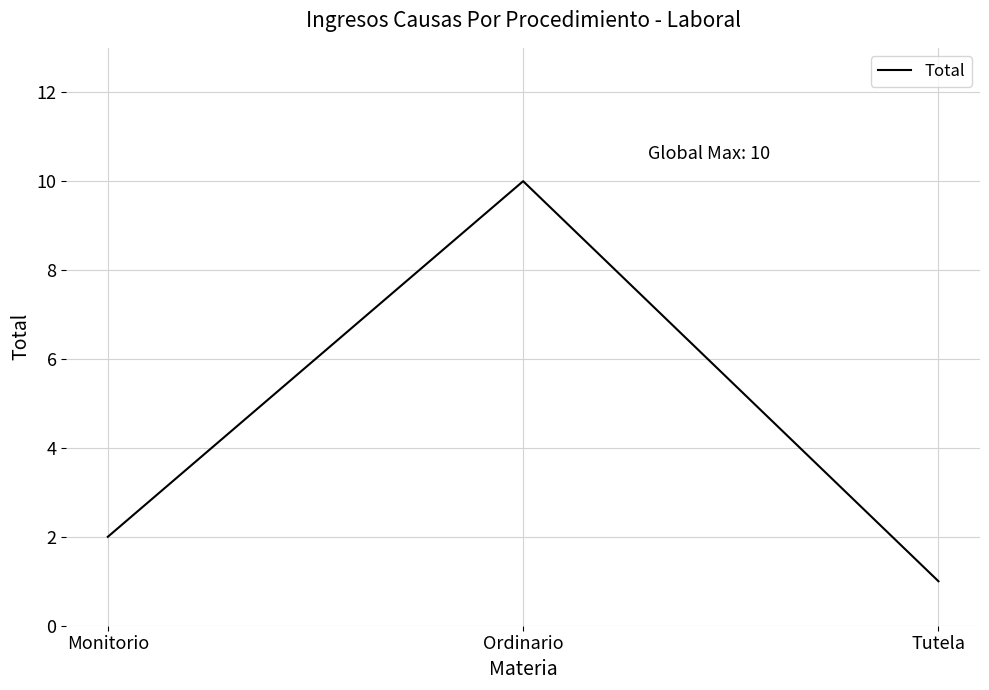

What is the sum of all values?

13